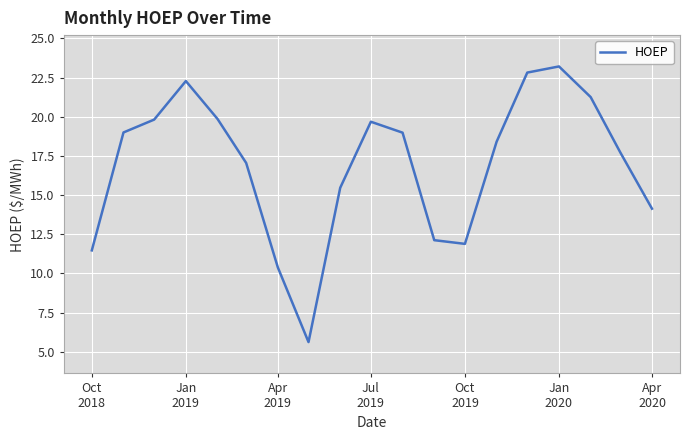

What is the greatest value displayed?

23.2